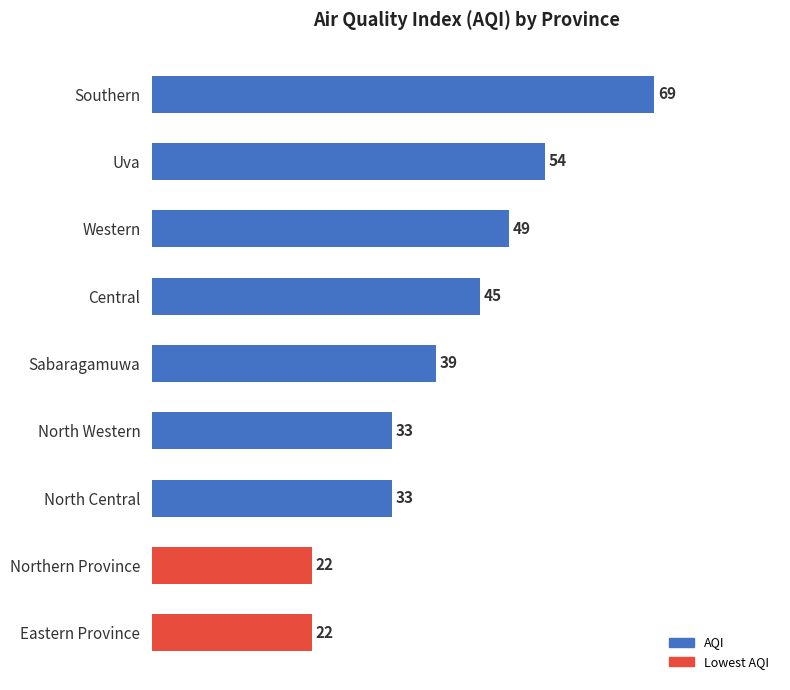

Count the number of data series in this chart.

1